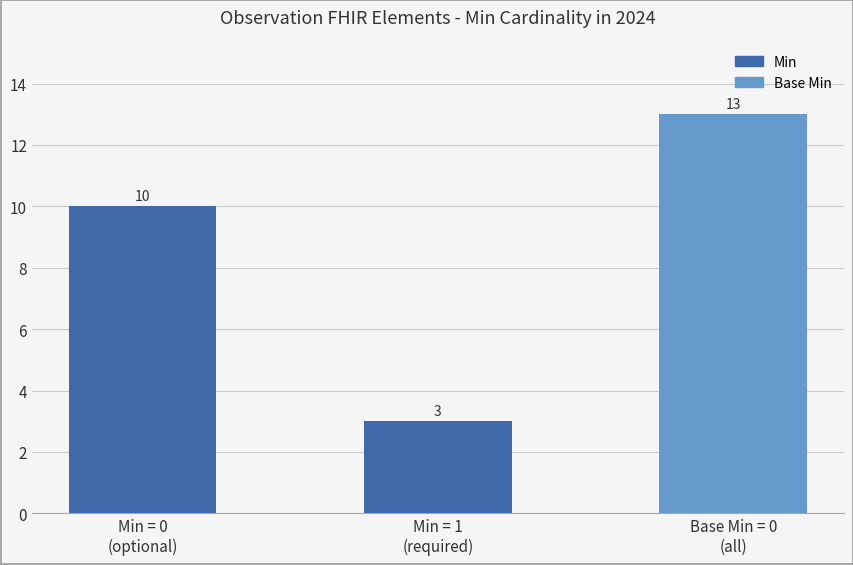

What position from the left is Min = 1
(required)?

2